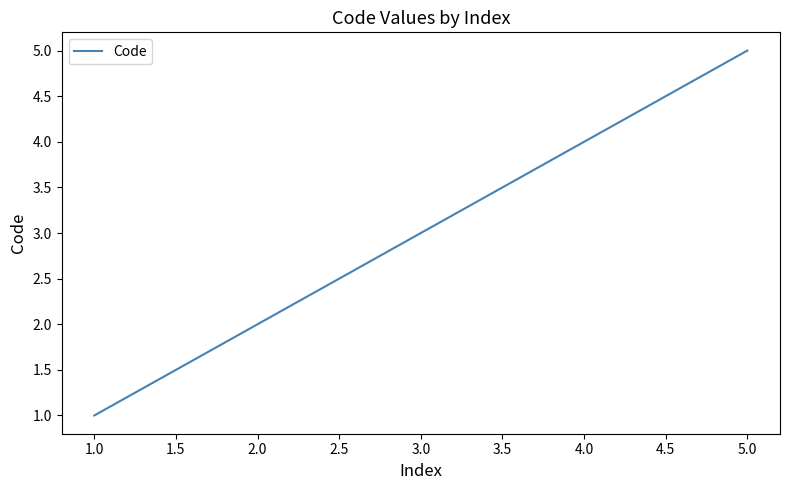

What is the change in value from 2.0 to 3.0?

+1